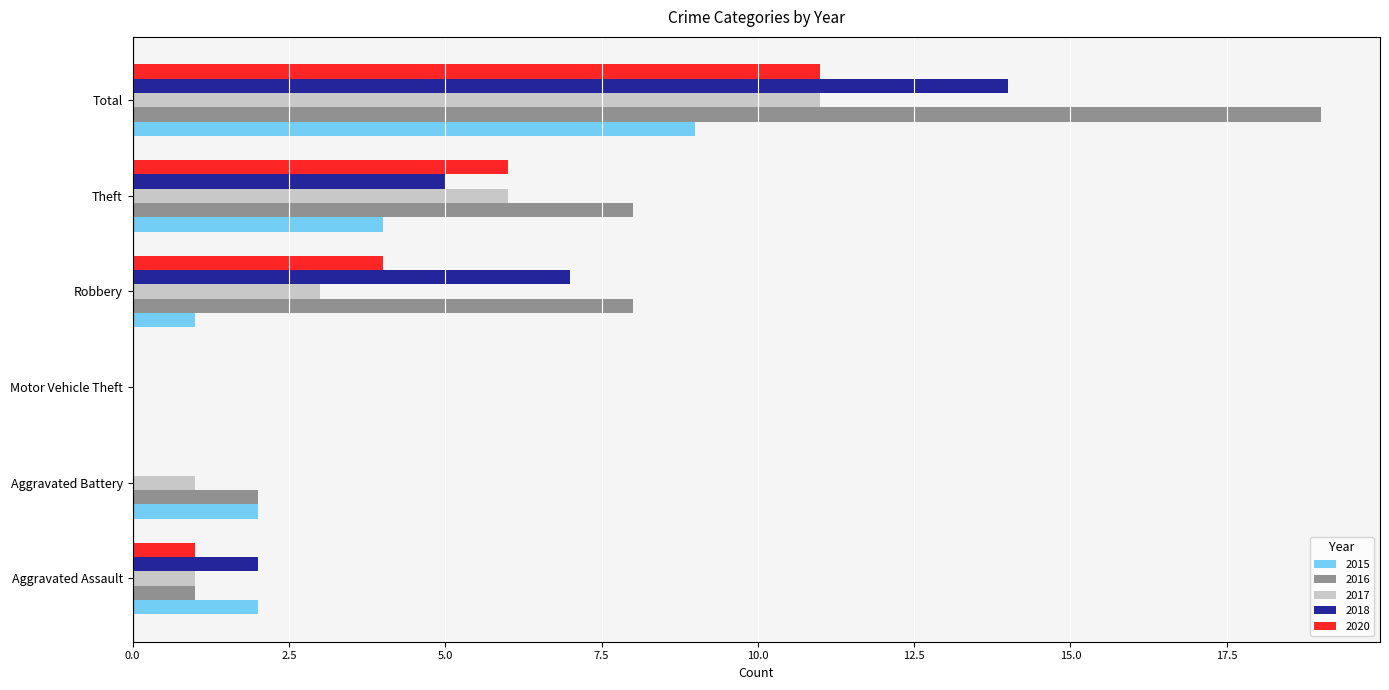

How many distinct data groups are displayed?

5